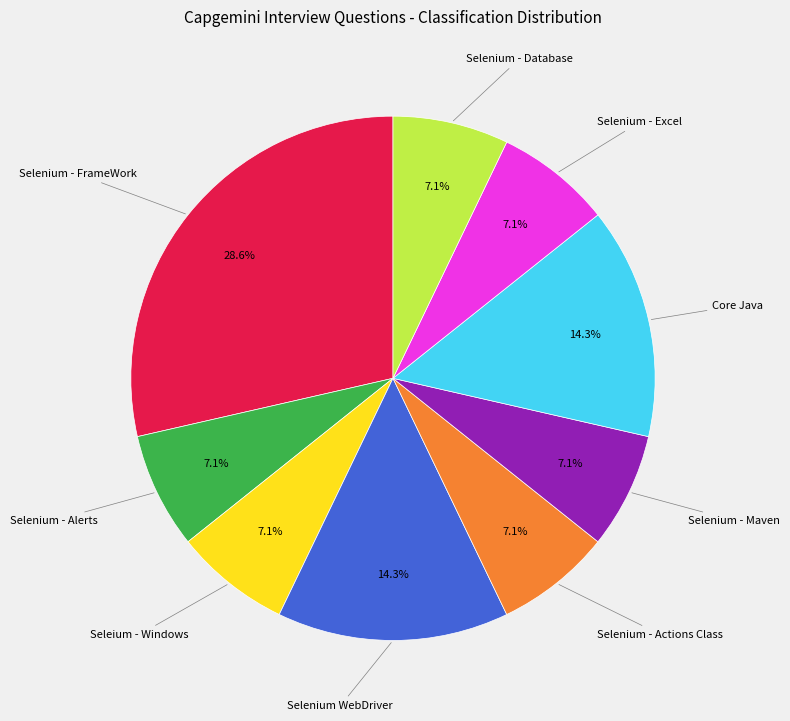

Does any single category account for the majority?

No